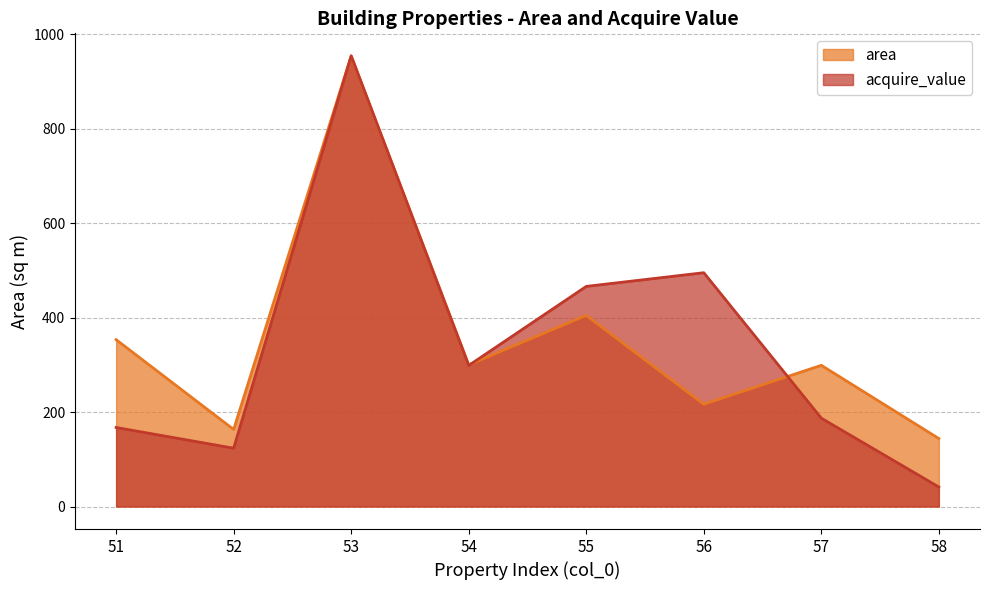

What is the lowest value of the acquire_value_scaled series?

41.3